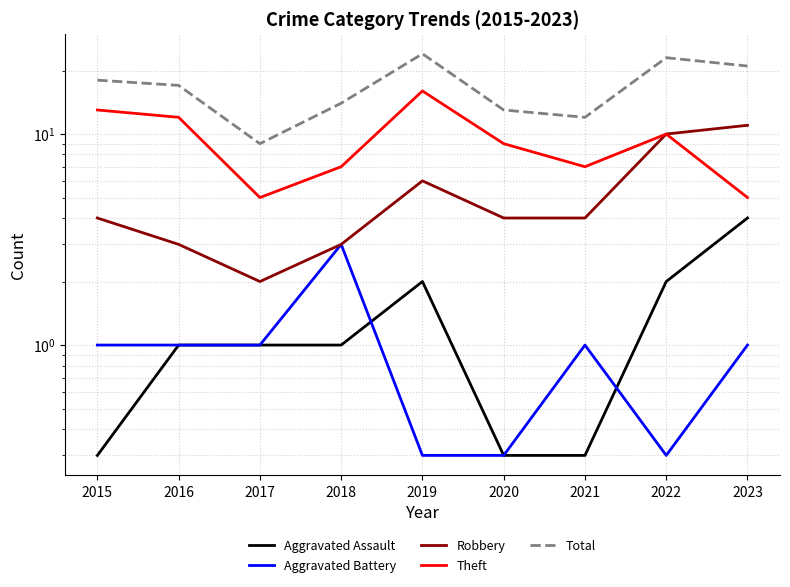

At how many categories does at least one series exceed 3?

9